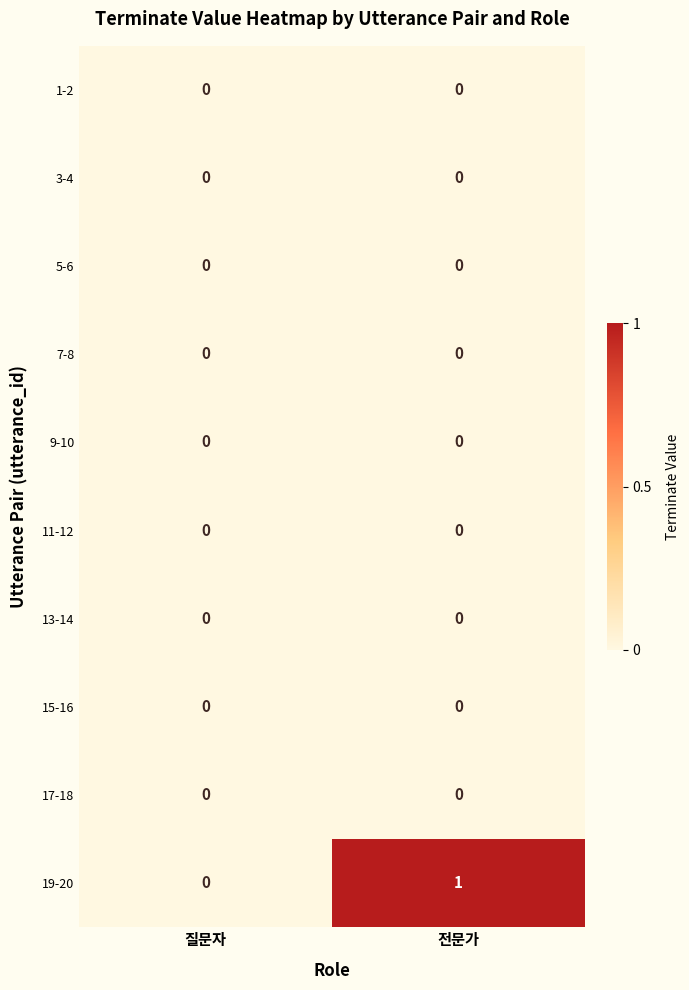

Reading right to left, list all the values displayed in this chart.

1-2: 0	0
3-4: 0	0
5-6: 0	0
7-8: 0	0
9-10: 0	0
11-12: 0	0
13-14: 0	0
15-16: 0	0
17-18: 0	0
19-20: 1	0